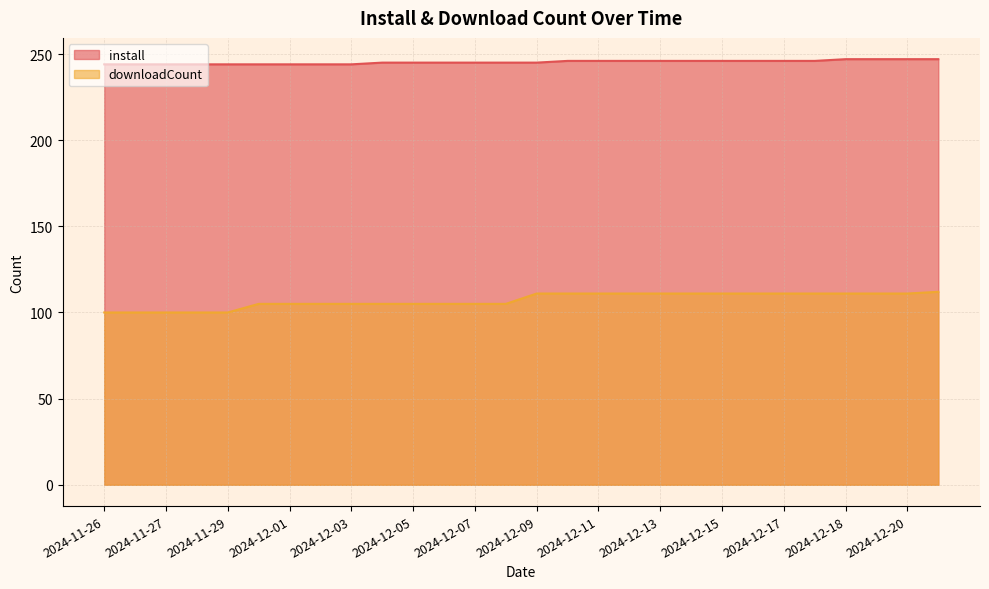

Between 2024-12-06 and 2024-11-27, which is larger?

2024-12-06